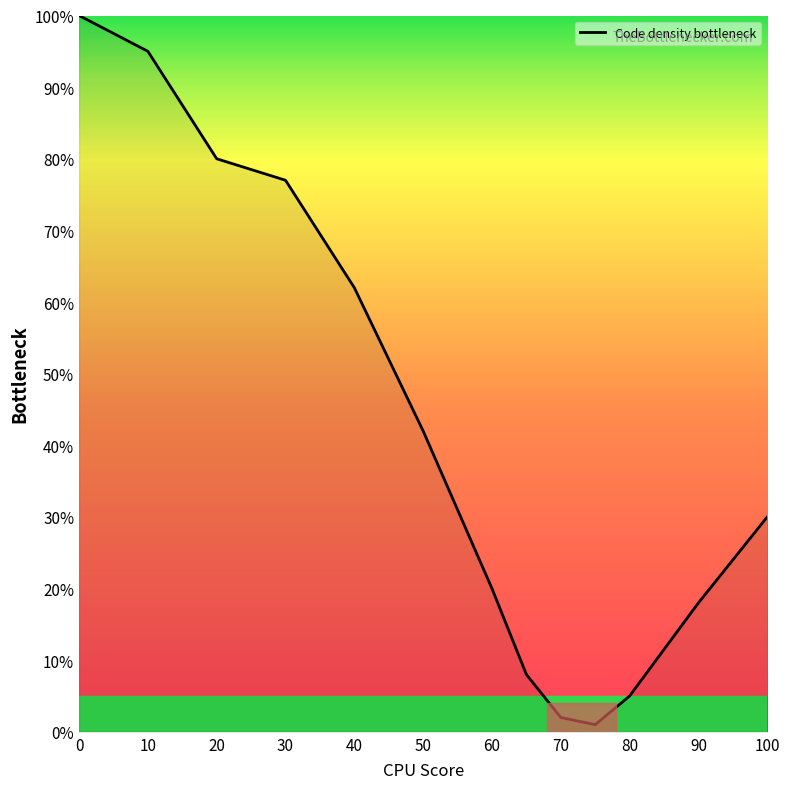

What is the maximum value shown in the chart?

100